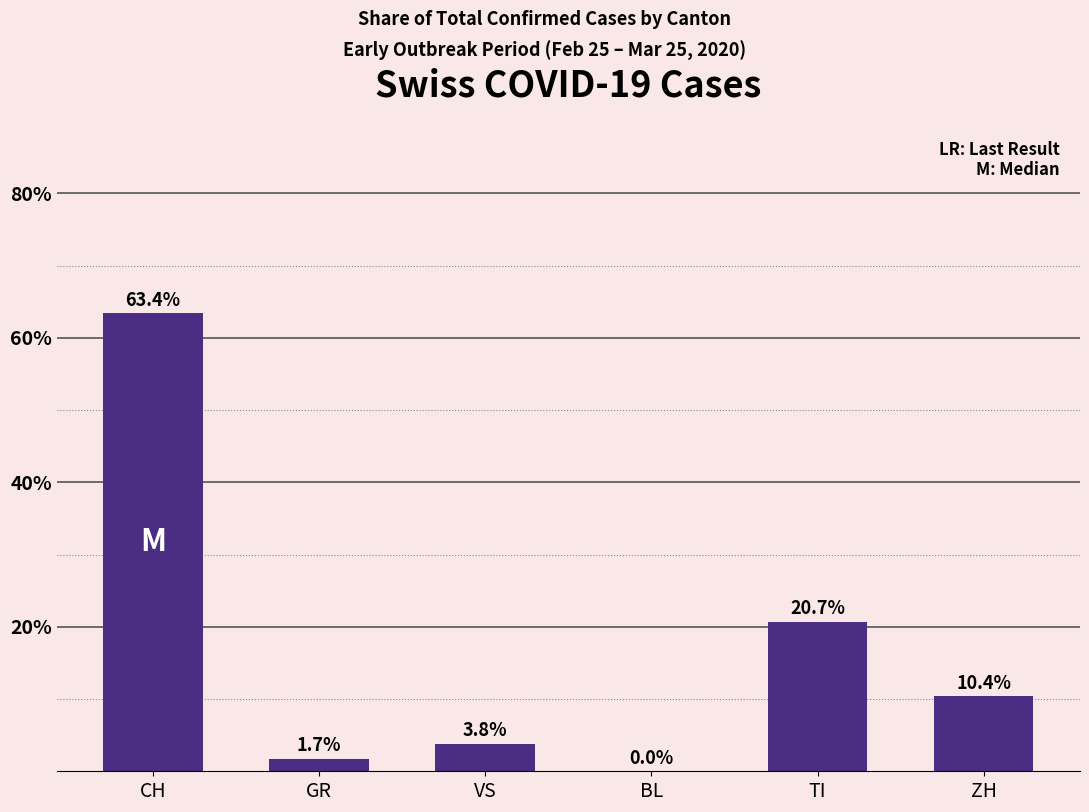

What is the sum of all values?

100.0